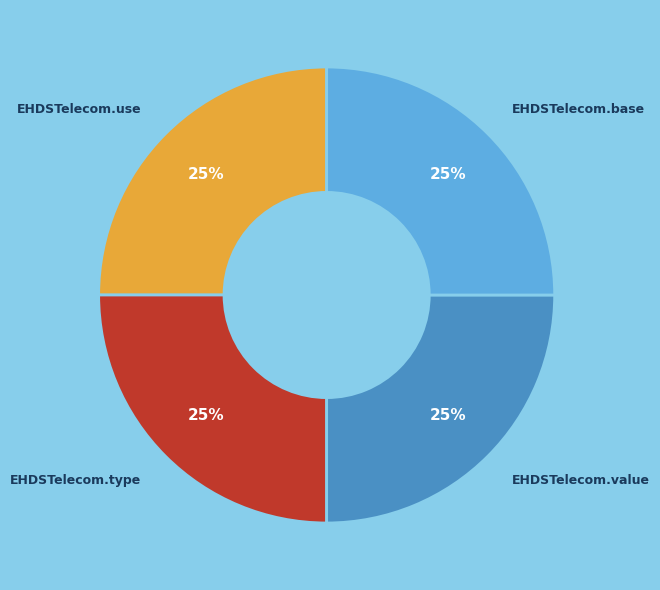

Is there a majority slice in this chart?

No